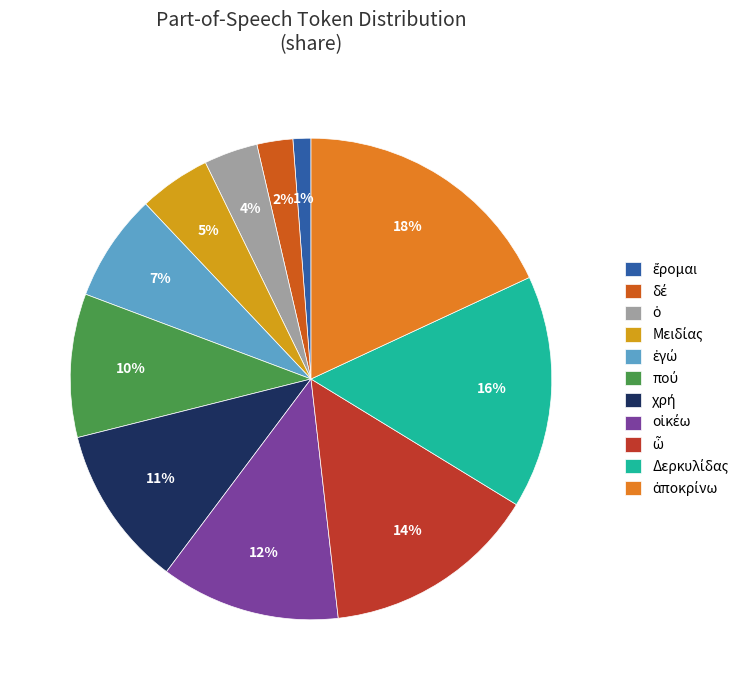

Is there any slice that represents more than half of the pie?

No